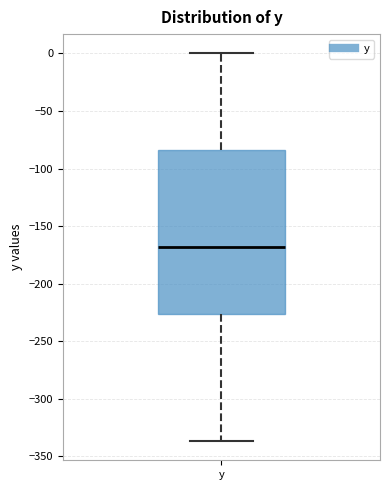

Read this box plot against the y-axis: the position of the median line, the range covered by the box, and the ends of both whiskers. The values are not printed on the chart, so give them approximately, as read against the axis.

median -170, box -225 to -85, whiskers -335 to 0